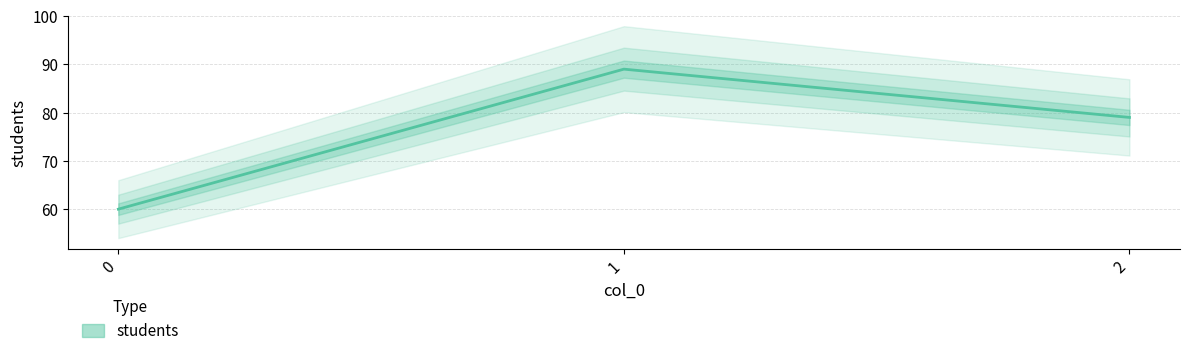

Reading left to right, transcribe all the data shown in this chart.

0=60	1=89	2=79